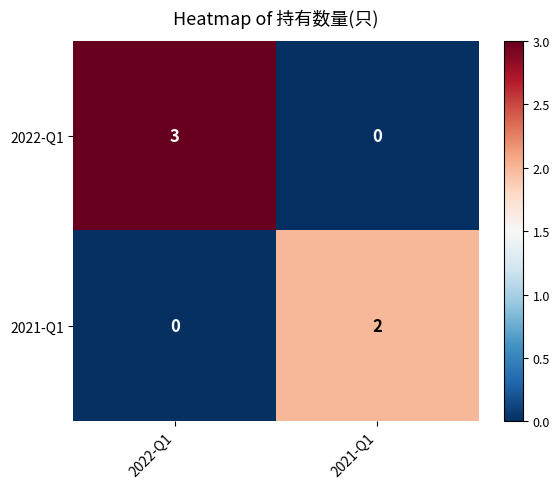

At which category is the sum across all series the highest?

2022-Q1